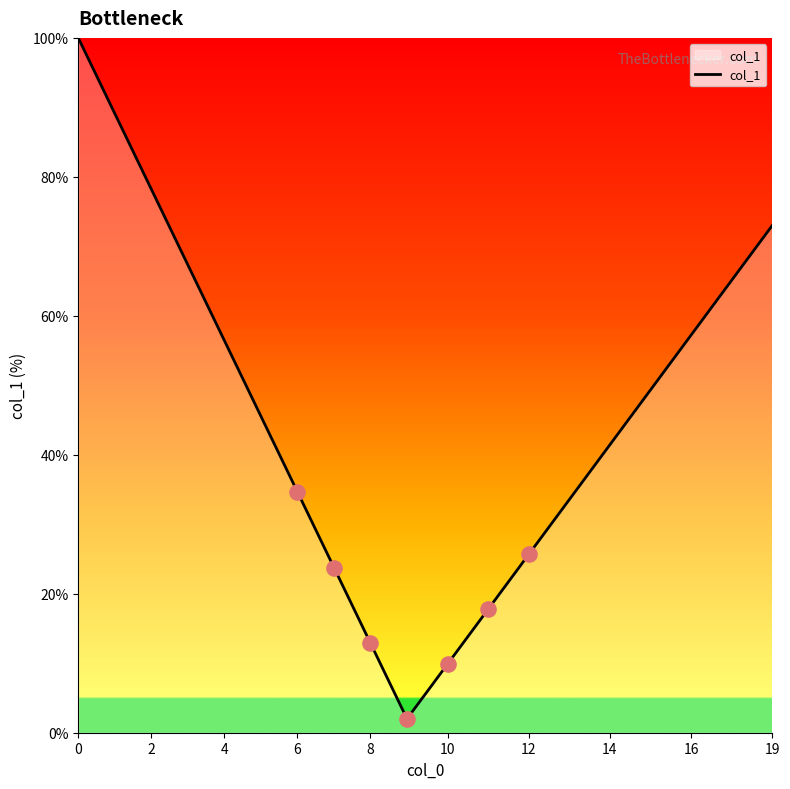

What is the difference between the maximum and minimum values?

98.0